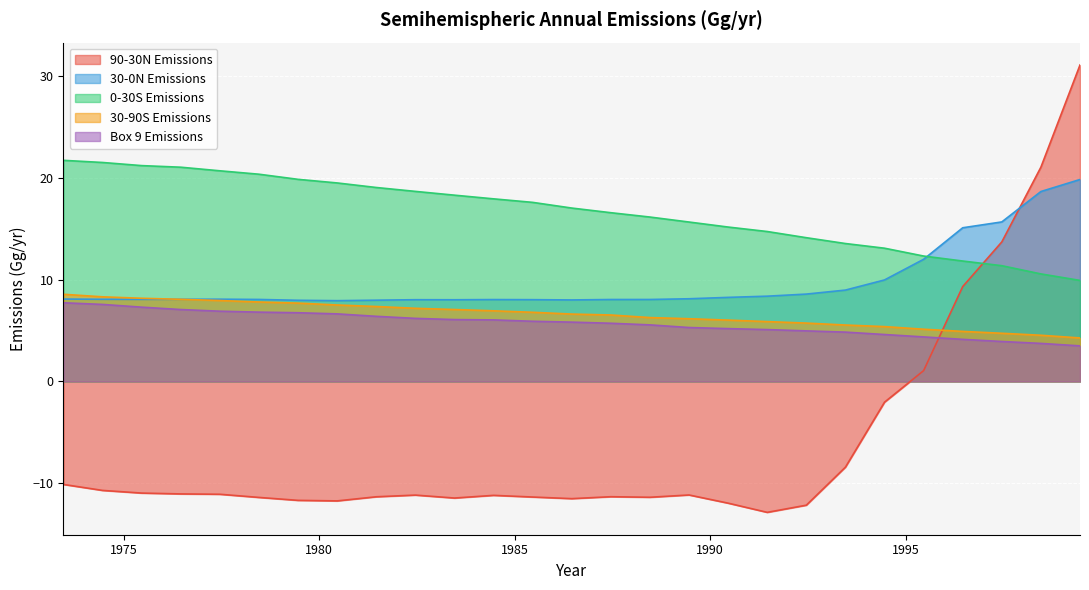

What is the greatest value displayed?

31.1